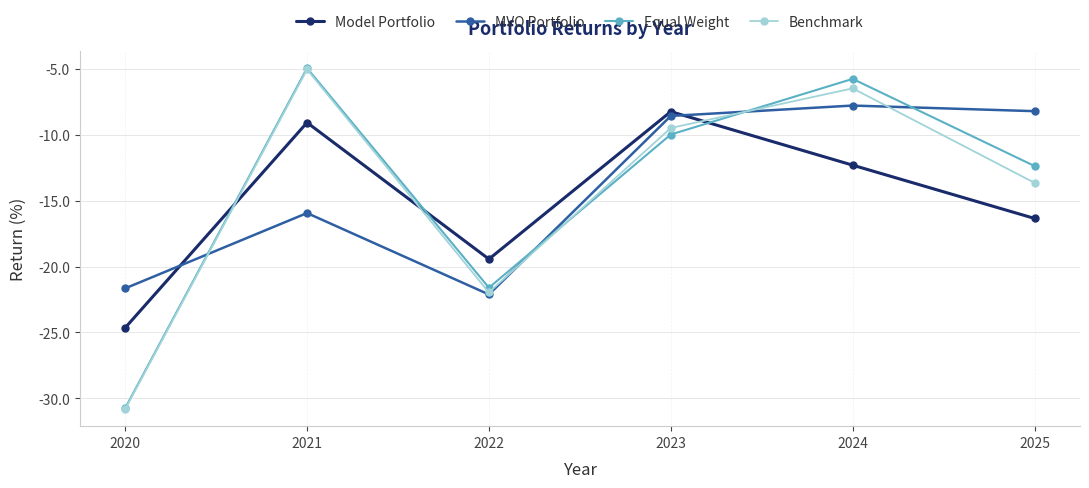

At which category is the sum across all series the highest?

2024